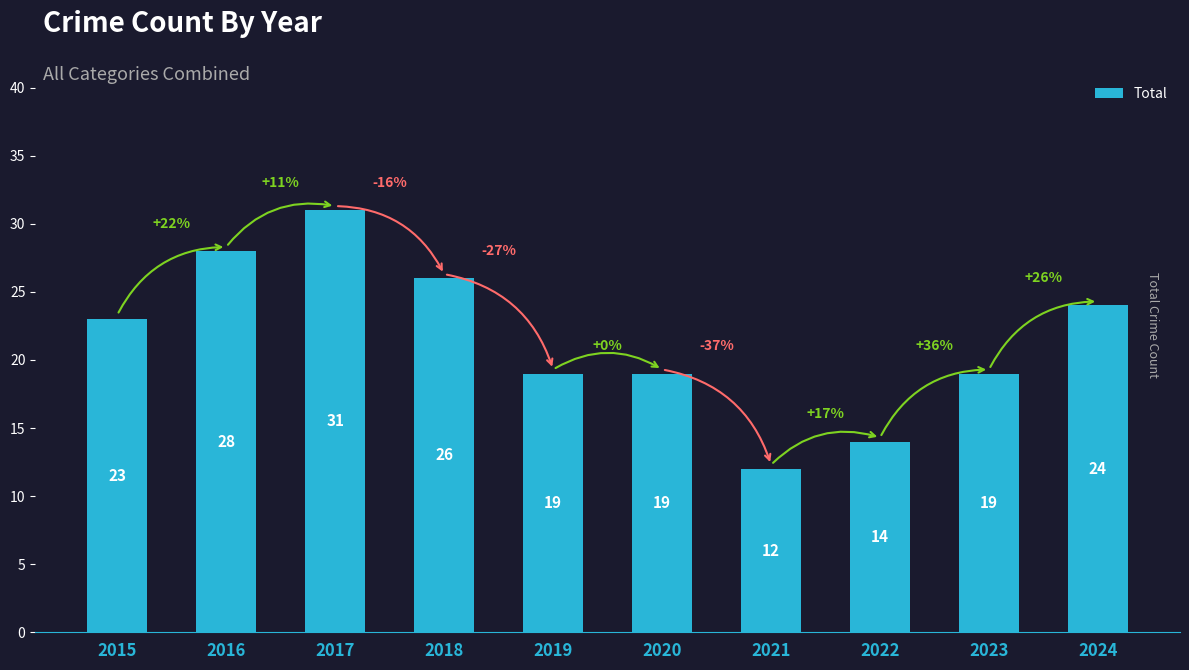

How many values are between 19 and 26?

6